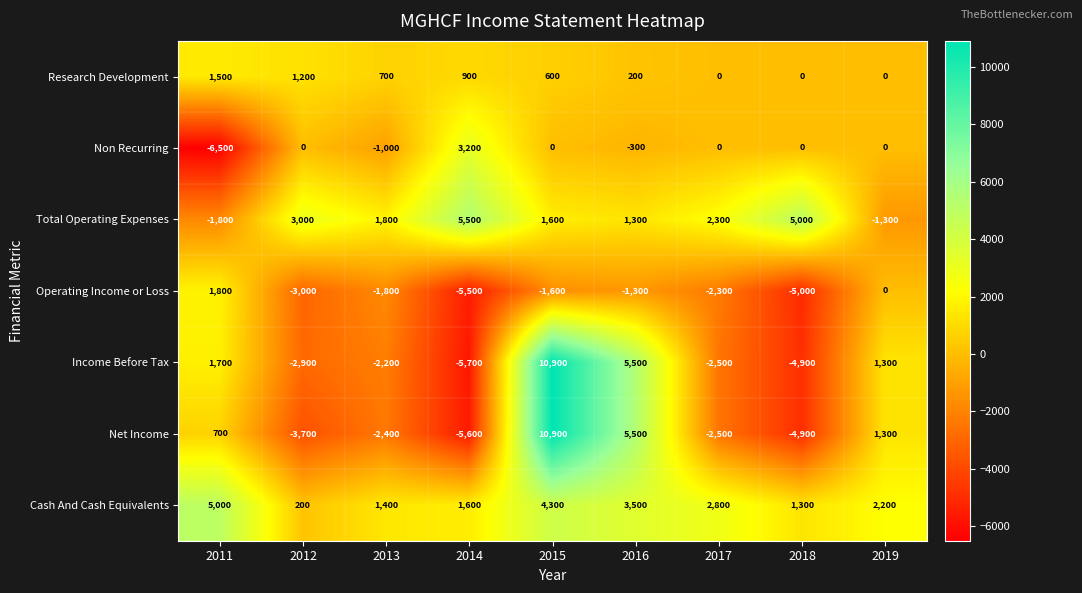

How many categories are shown in the chart?

9